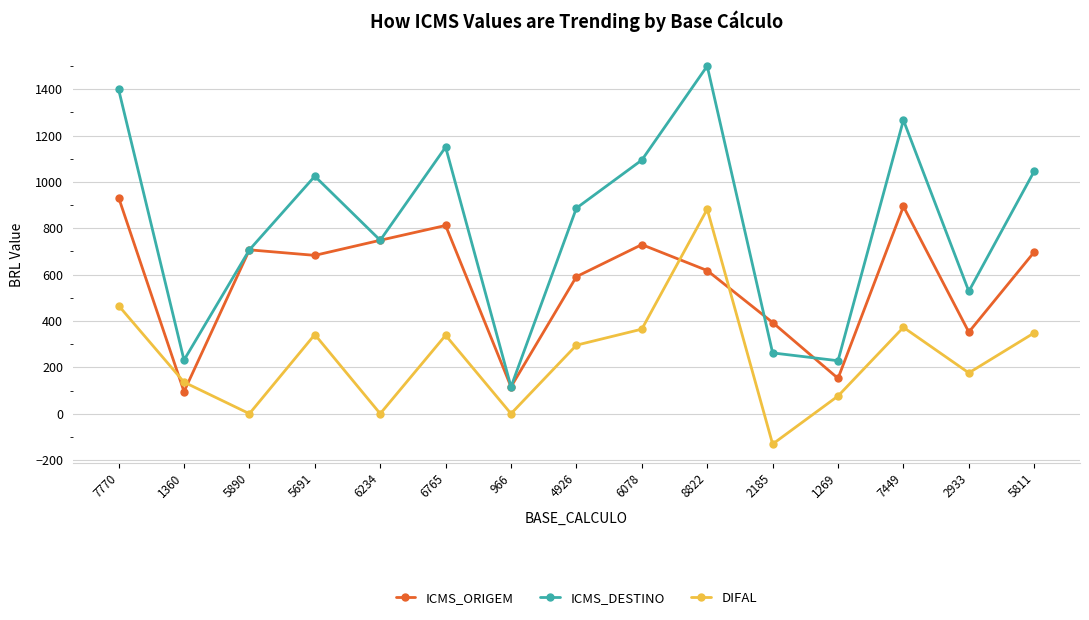

At 2933, list the series in order from smallest to largest.

DIFAL, ICMS_ORIGEM, ICMS_DESTINO